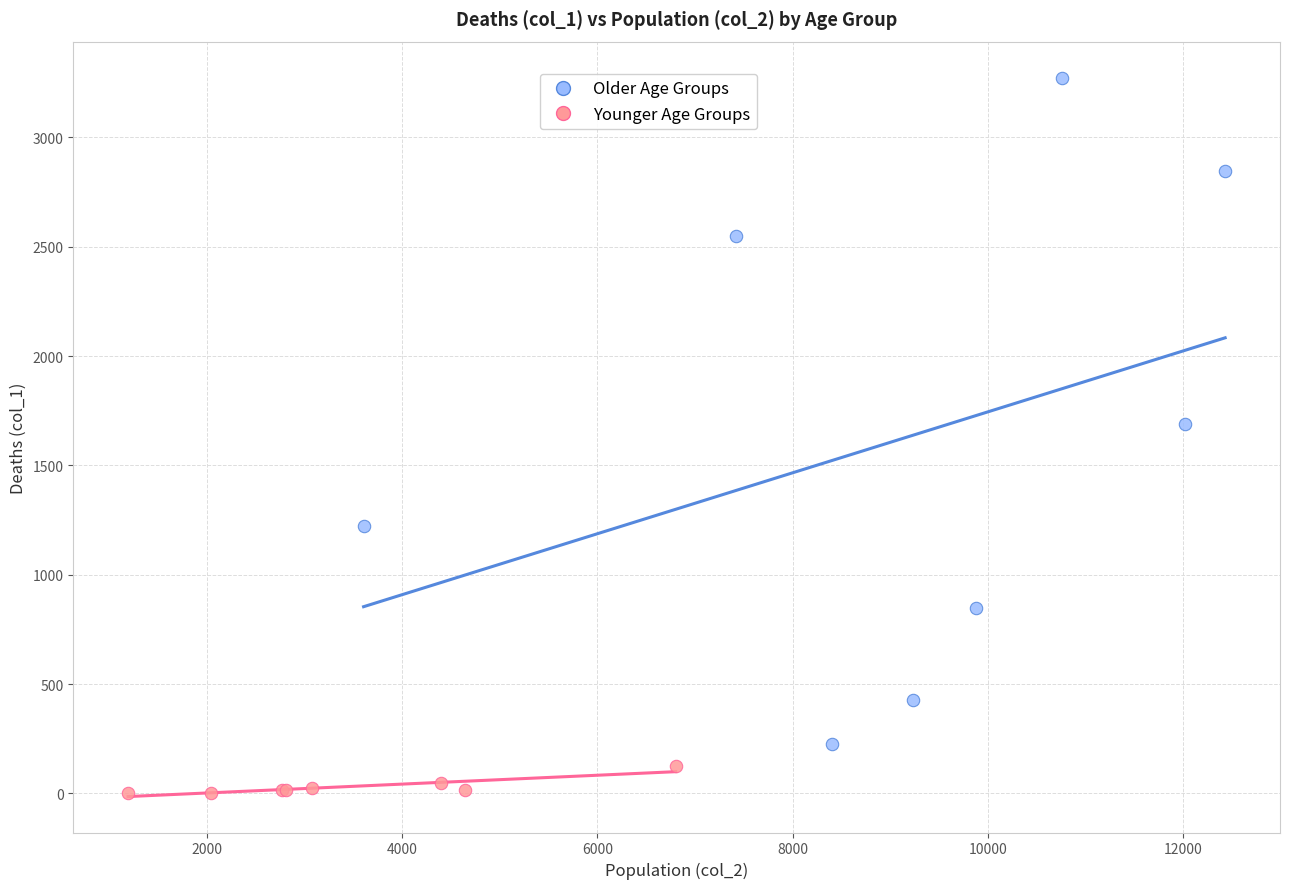

Which series has the largest Y range (max minus min)?

Older Age Groups